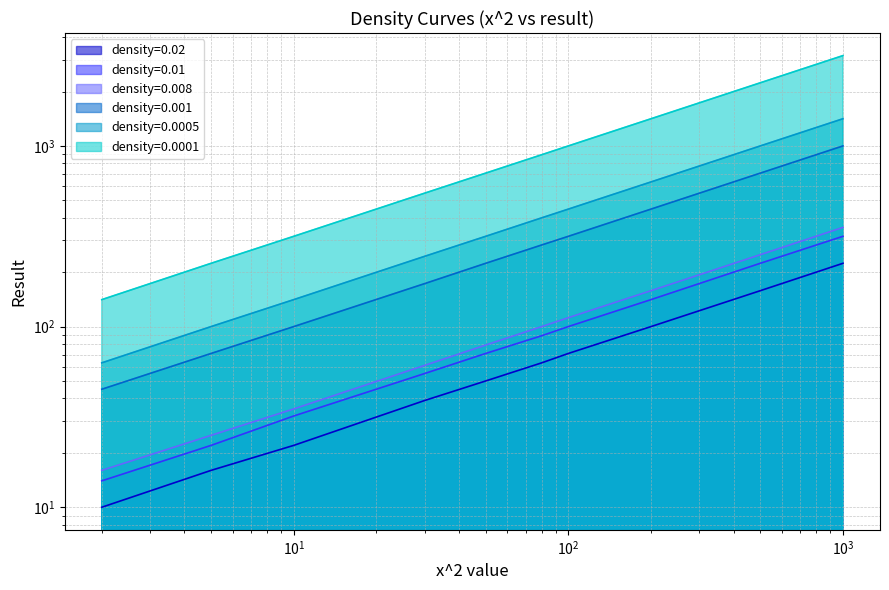

Reading right to left, transcribe all the data shown in this chart.

density=0.02: 224	158	100	71	63	50	39	22	16	10
density=0.01: 316	224	141	100	89	71	55	32	22	14
density=0.008: 354	250	158	112	100	79	61	35	25	16
density=0.001: 1000	707	447	316	283	224	173	100	71	45
density=0.0005: 1414	1000	632	447	400	316	245	141	100	63
density=0.0001: 3162	2236	1414	1000	894	707	548	316	224	141